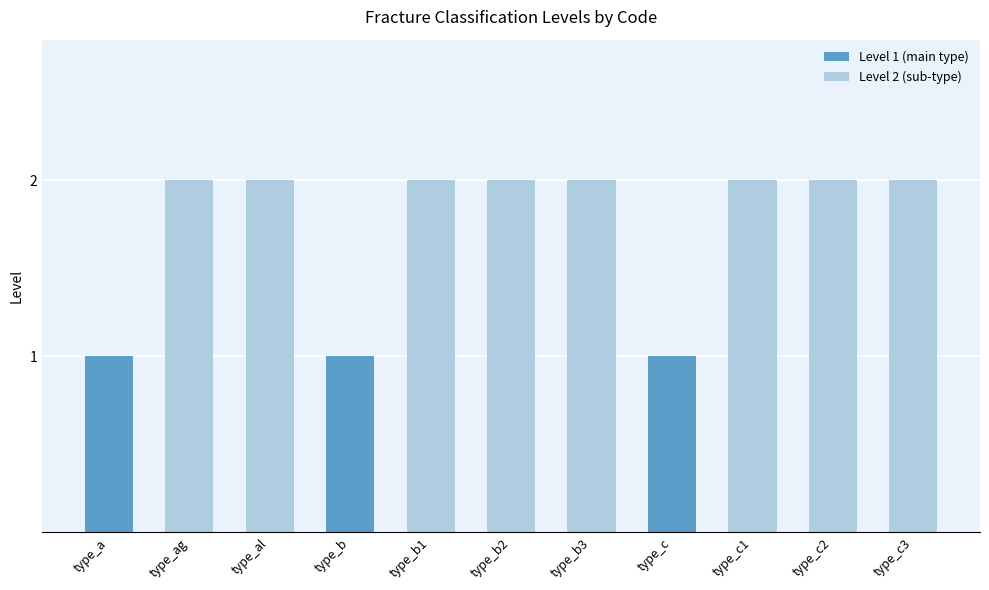

What position from the left is type_b3?

7